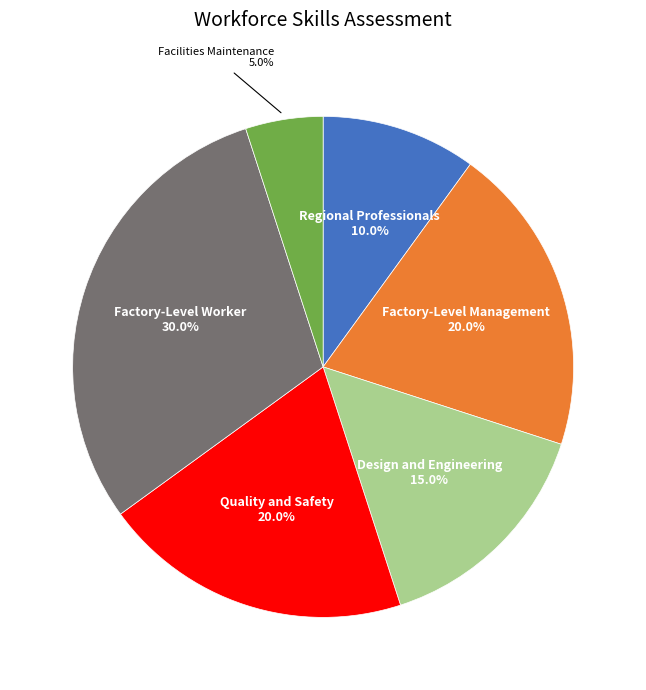

Is there any slice that represents more than half of the pie?

No